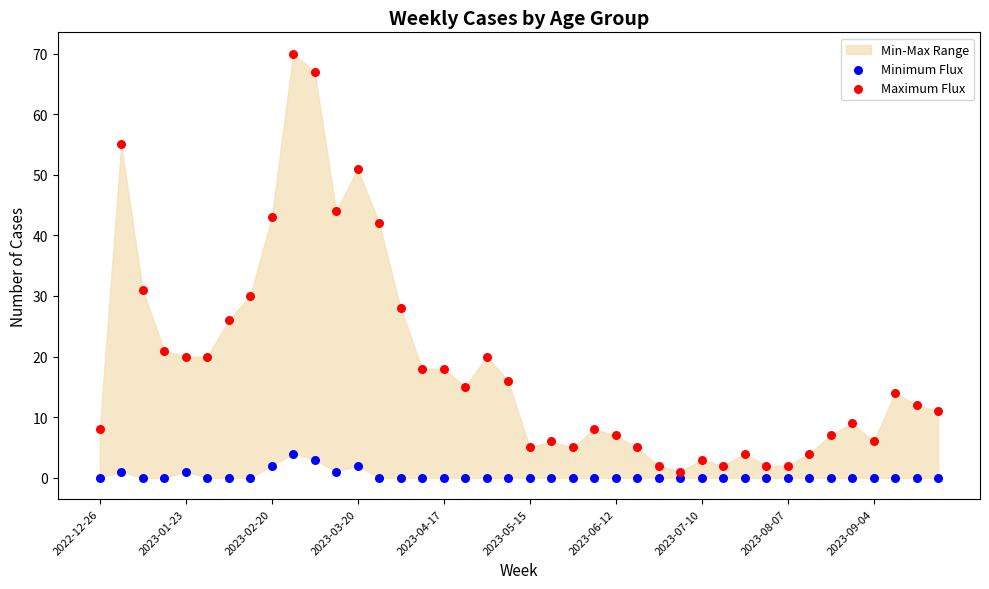

Which series contains the highest Y value?

Maximum Flux